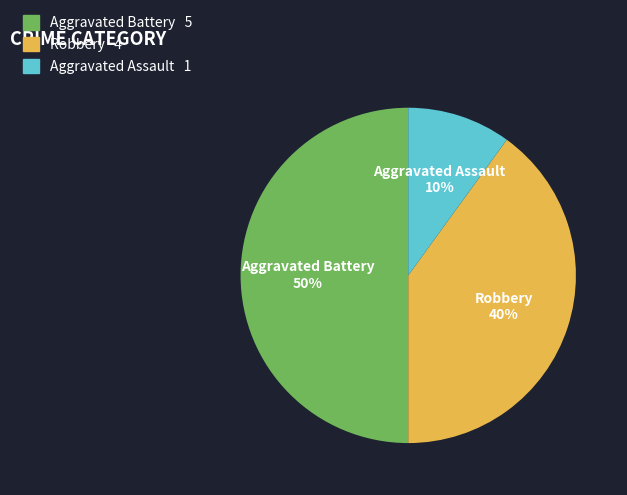

Does Robbery represent more than half of the total?

No